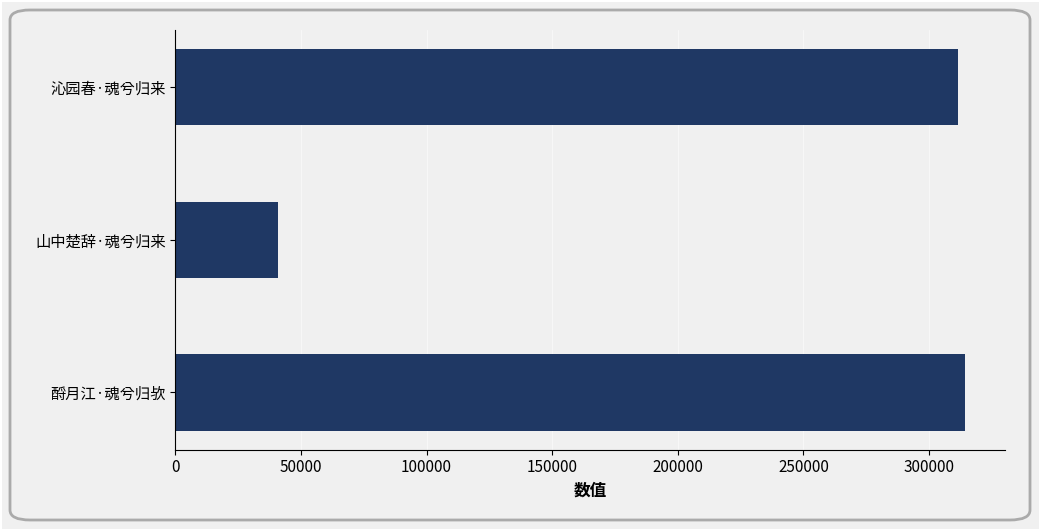

Between 山中楚辞·魂兮归来 and 酹月江·魂兮归欤, which is larger?

酹月江·魂兮归欤